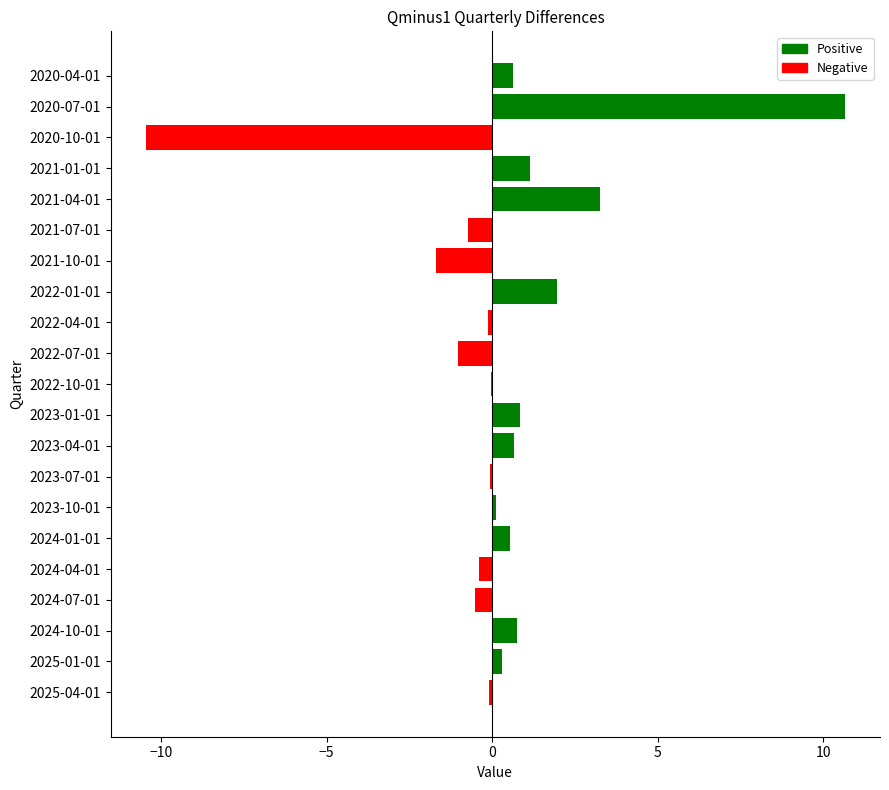

What is the greatest value displayed?

10.7